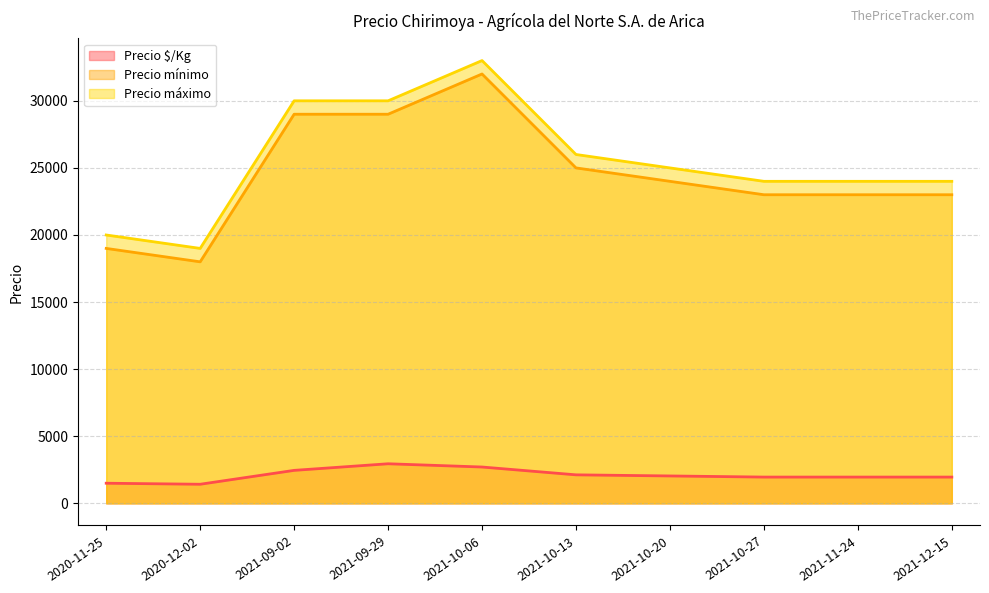

The value of Precio mínimo at 2021-10-27 is 30462. True or false?

False